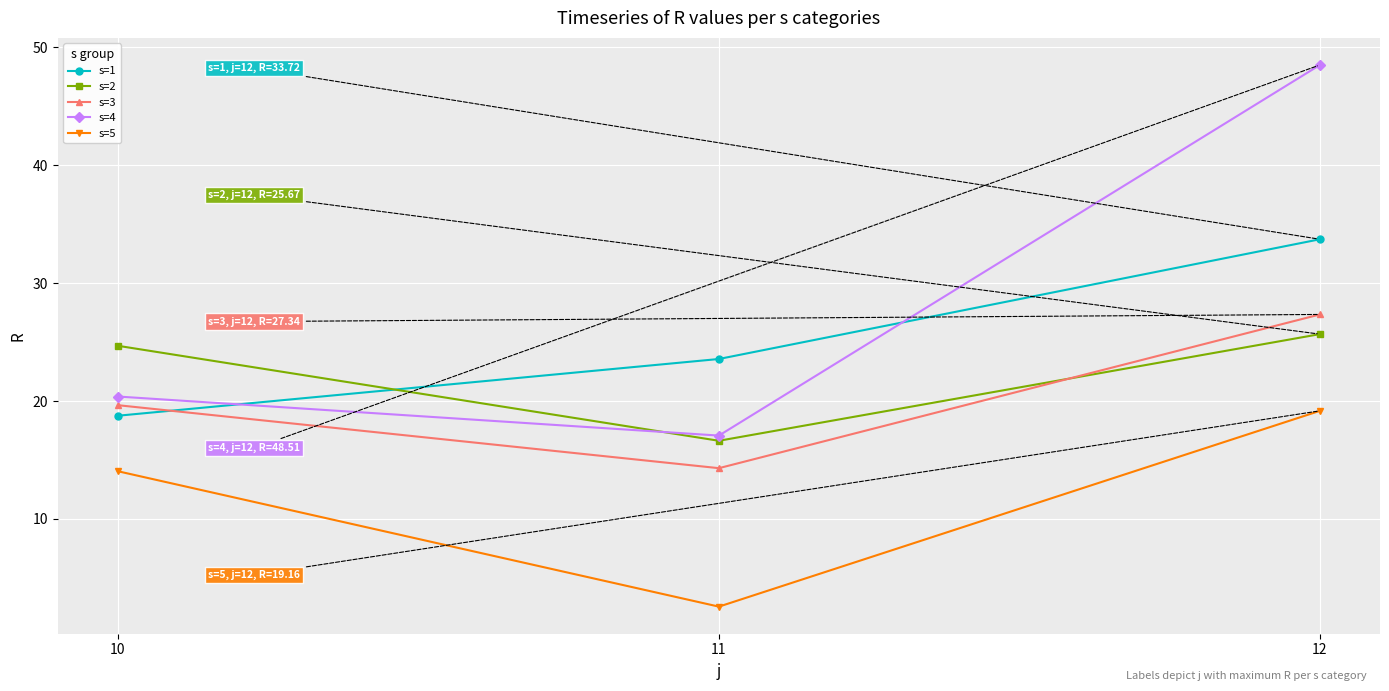

The s=3 series shows 14.3 at 11. True or false?

True